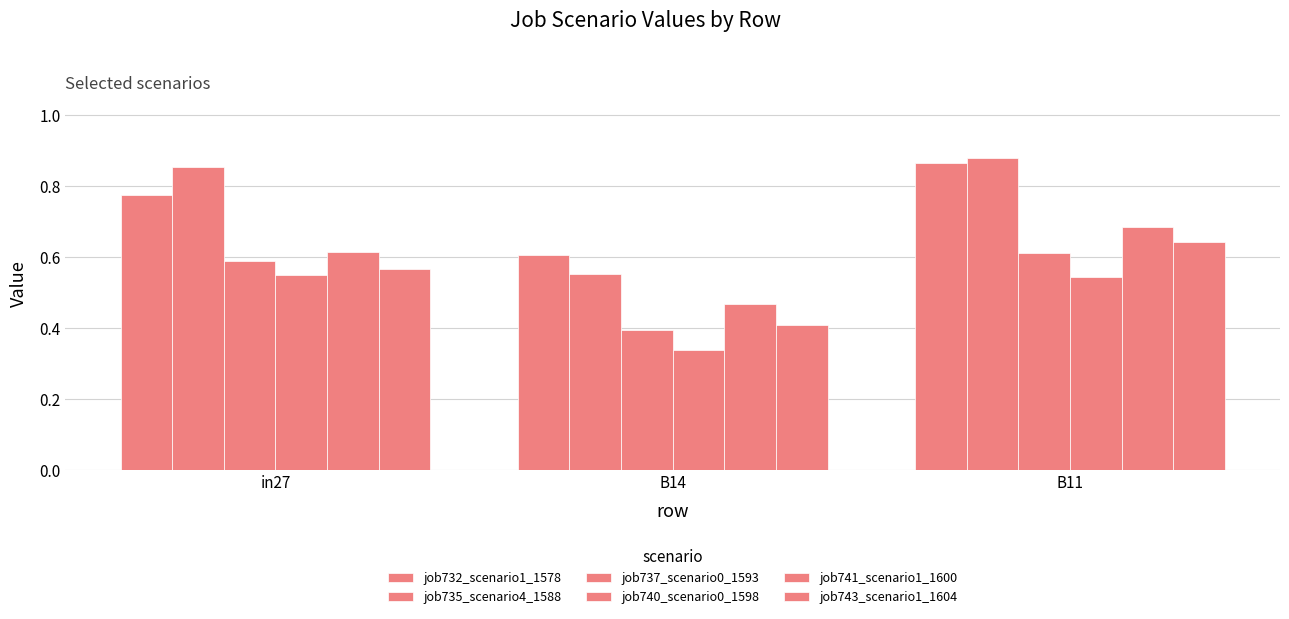

How many groups of bars are there?

3